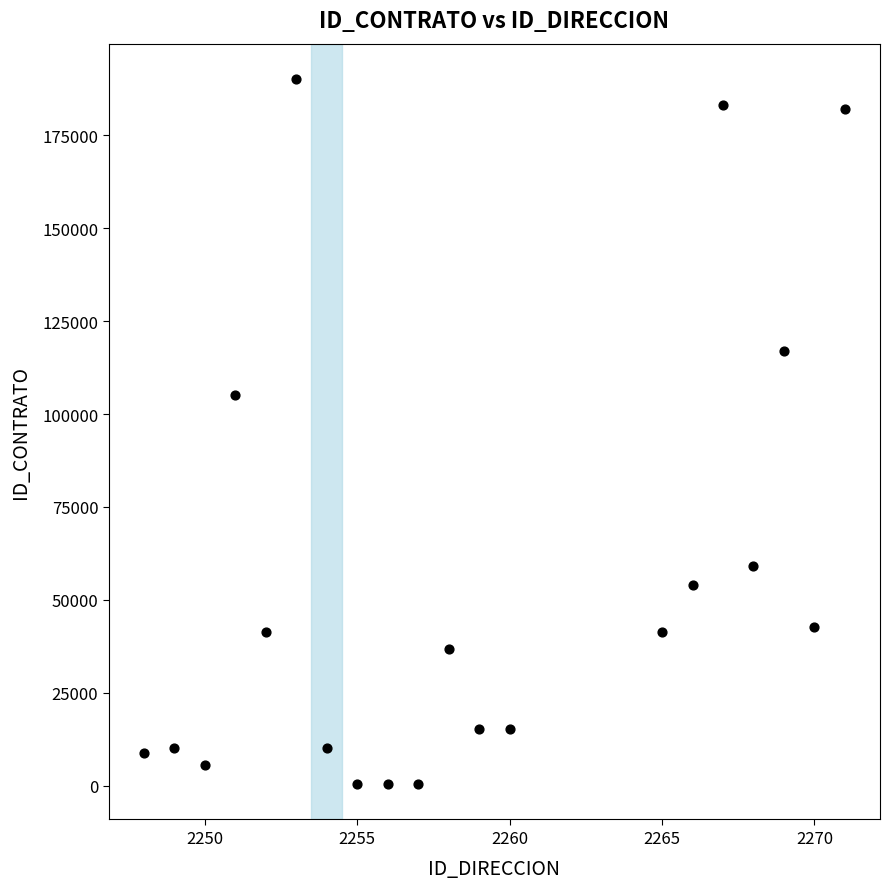

What Y value in the scatter plot is closest to 95275?

105136